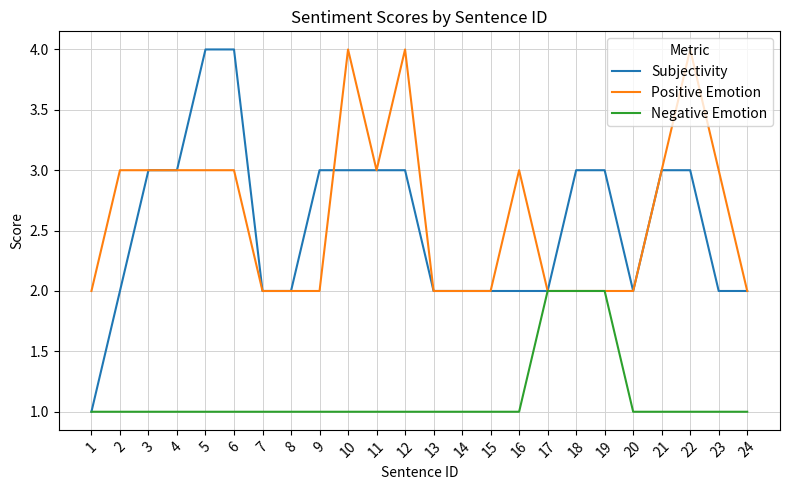

What are all the series names shown in the legend?

Subjectivity, Positive Emotion, Negative Emotion